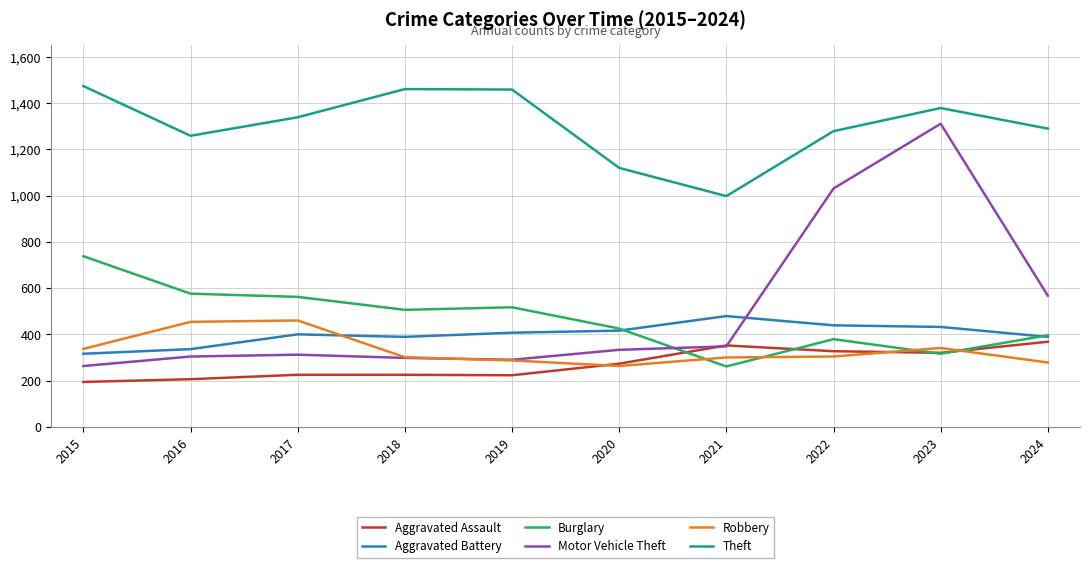

True or false: Aggravated Assault has a value of 223 at 2019.

True